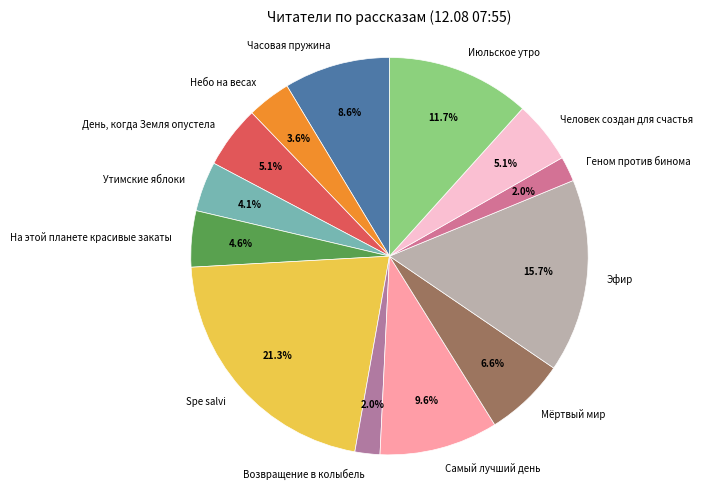

Which has a higher value, Мёртвый мир or Эфир?

Эфир